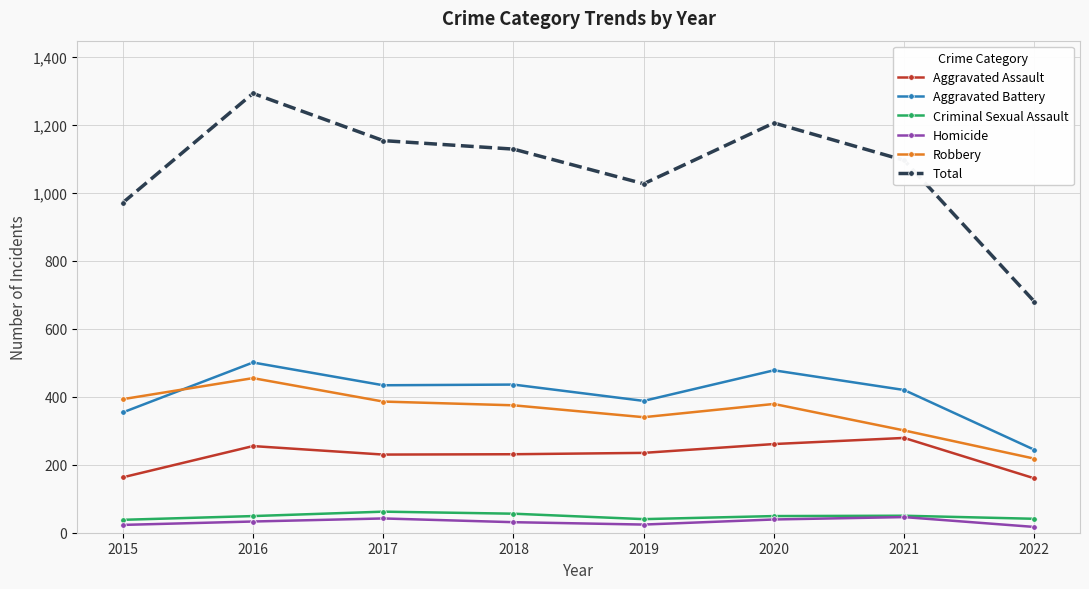

Is the value of Homicide at 2019 greater than the value of Aggravated Battery at 2020?

No